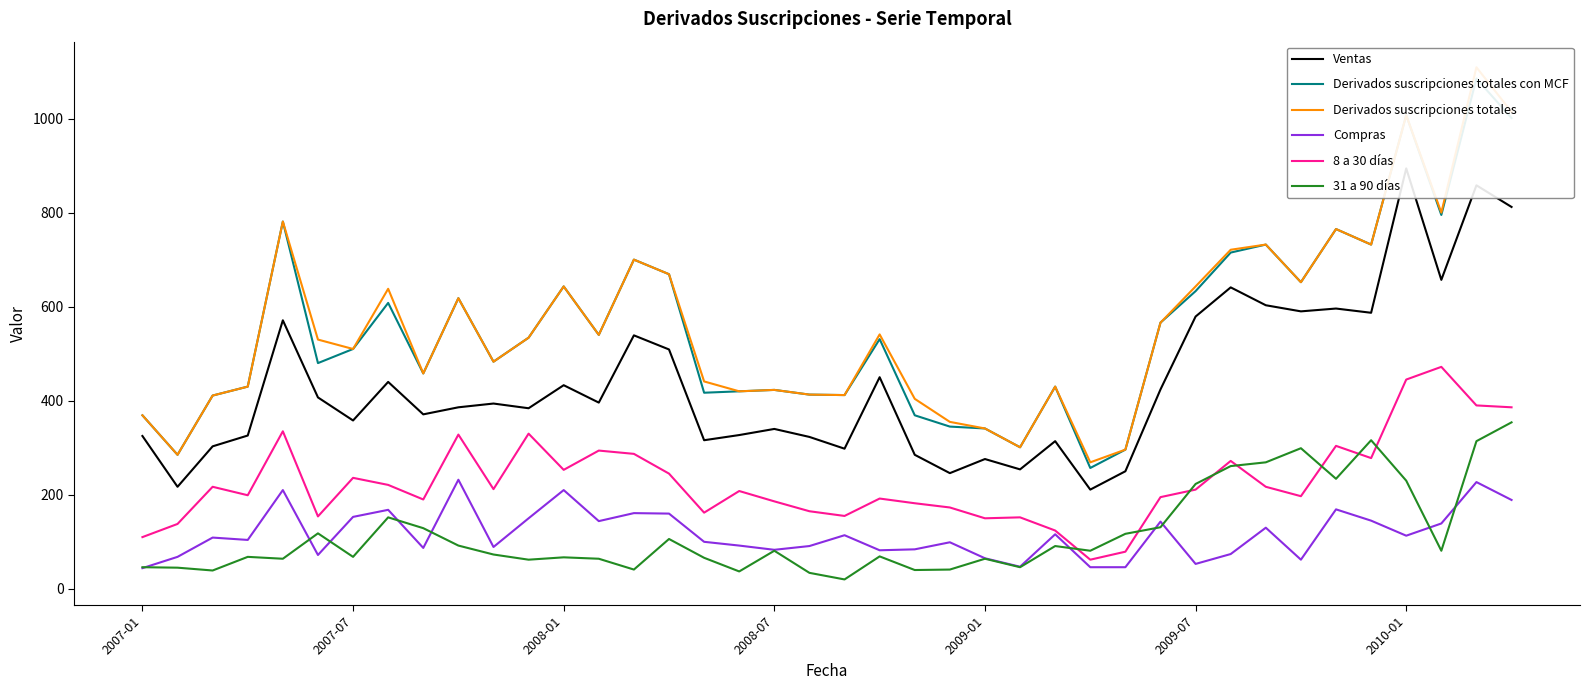

The value of 8 a 30 días at 2009-07 is 211. True or false?

True